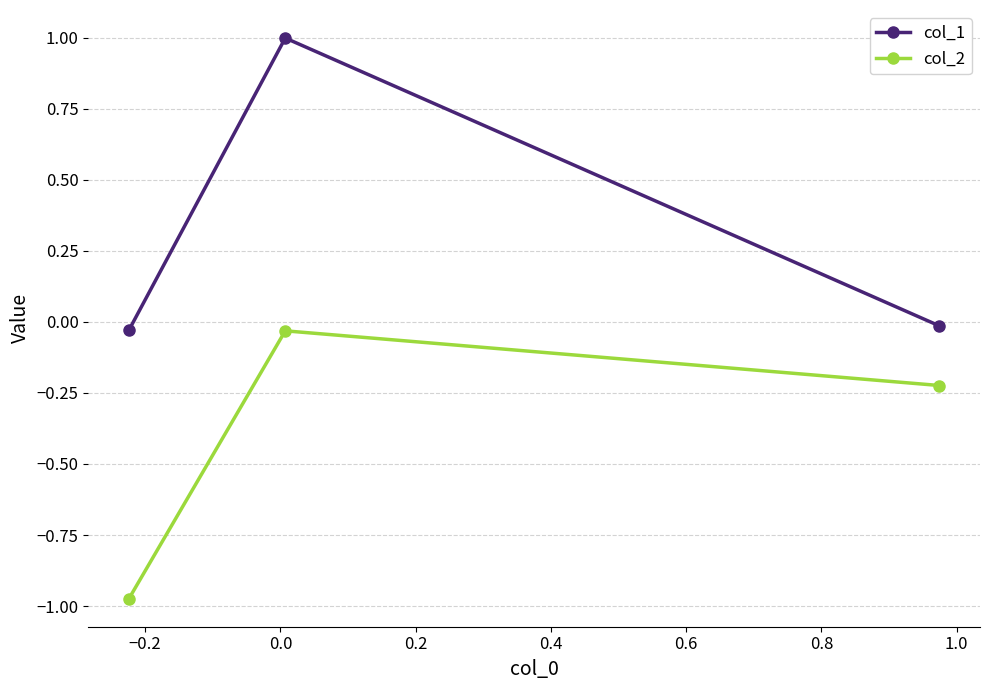

What is the average value of the col_2 series?

-0.4